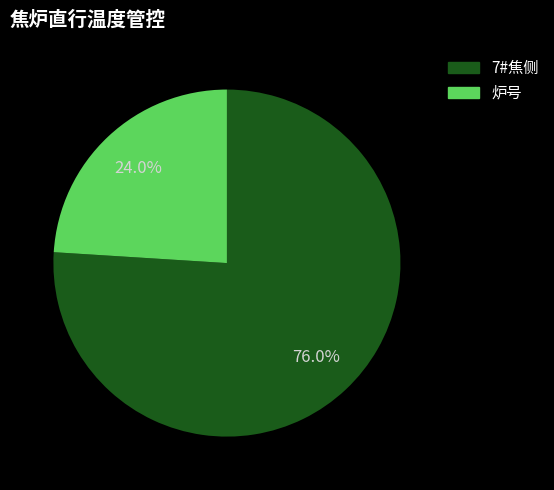

How many segments does this pie chart have?

2